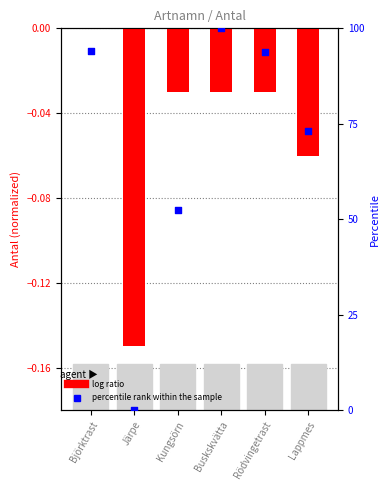

What is the total value across all series at Lappmes?

73.0